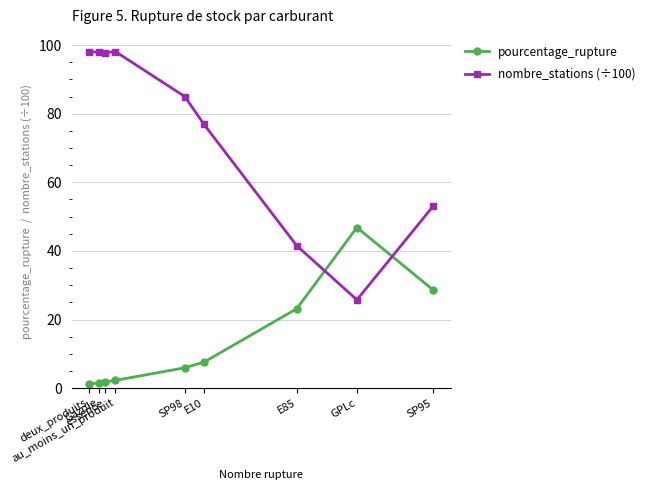

What is the greatest value displayed?

98.1